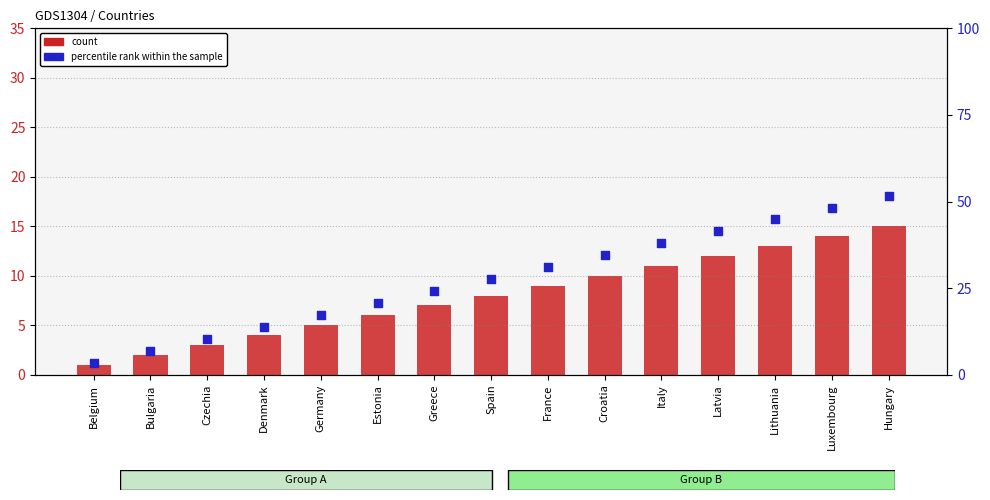

Which series has the largest total across all categories?

percentile rank within the sample